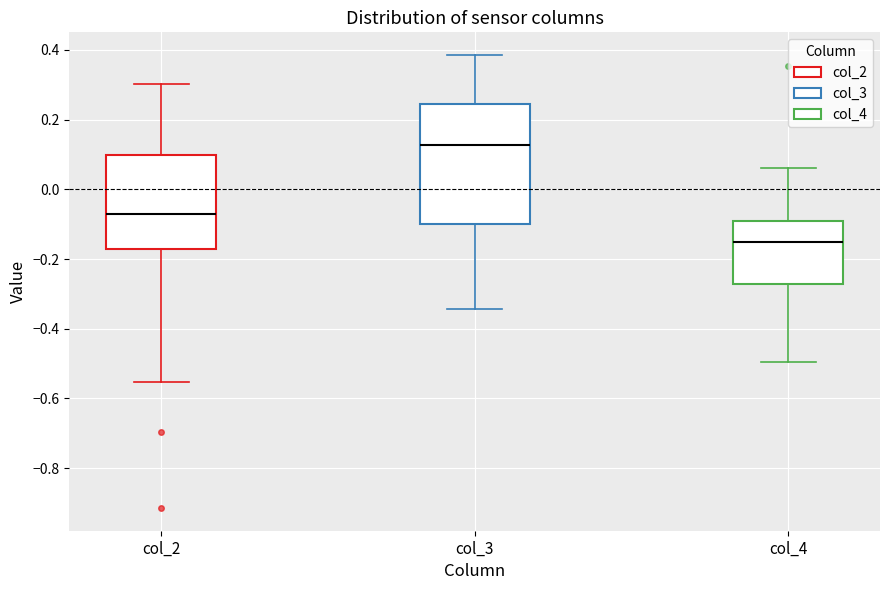

Reading left to right, transcribe this box plot: for each box, give where its median line is, the range the box spans, and where its two whiskers end, as read against the y-axis. The values are not printed on the chart, so give them approximately, as read against the axis.

col_2: median -0.08, box -0.18 to 0.10, whiskers -0.56 to 0.30
col_3: median 0.12, box -0.10 to 0.24, whiskers -0.34 to 0.38
col_4: median -0.16, box -0.28 to -0.08, whiskers -0.50 to 0.06